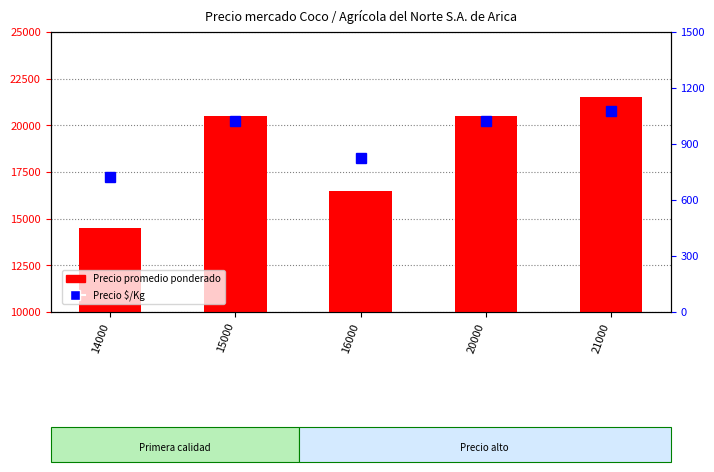

Reading left to right, what are all the values shown in this chart?

Precio promedio ponderado: 14500	20500	16500	20500	21500
Precio $/Kg: 725	1025	825	1025	1075